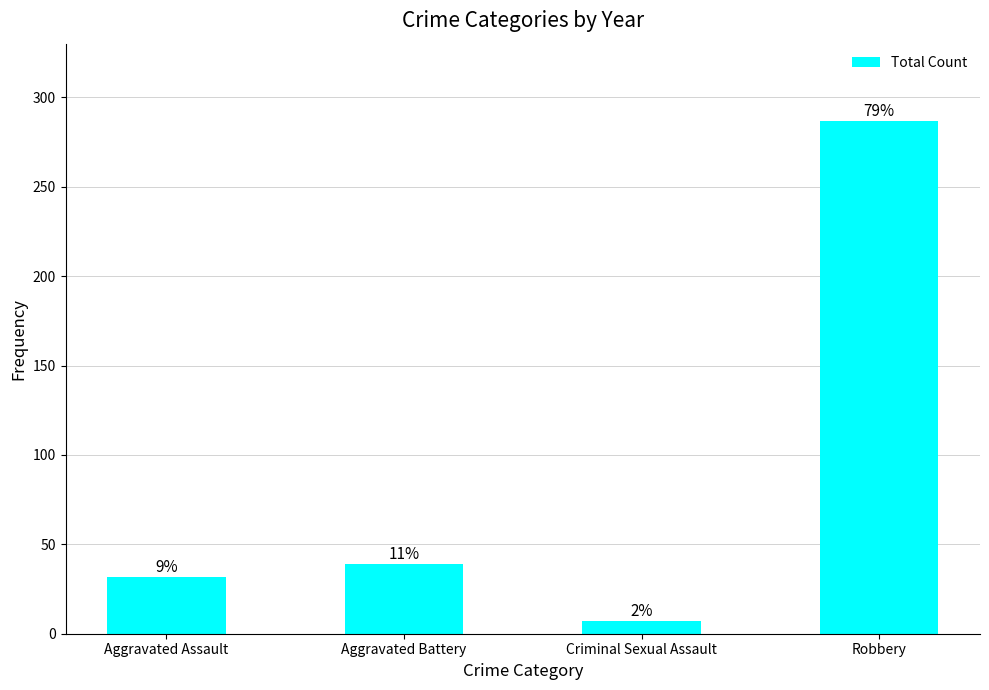

What is the value of the 4th bar from the left?

287